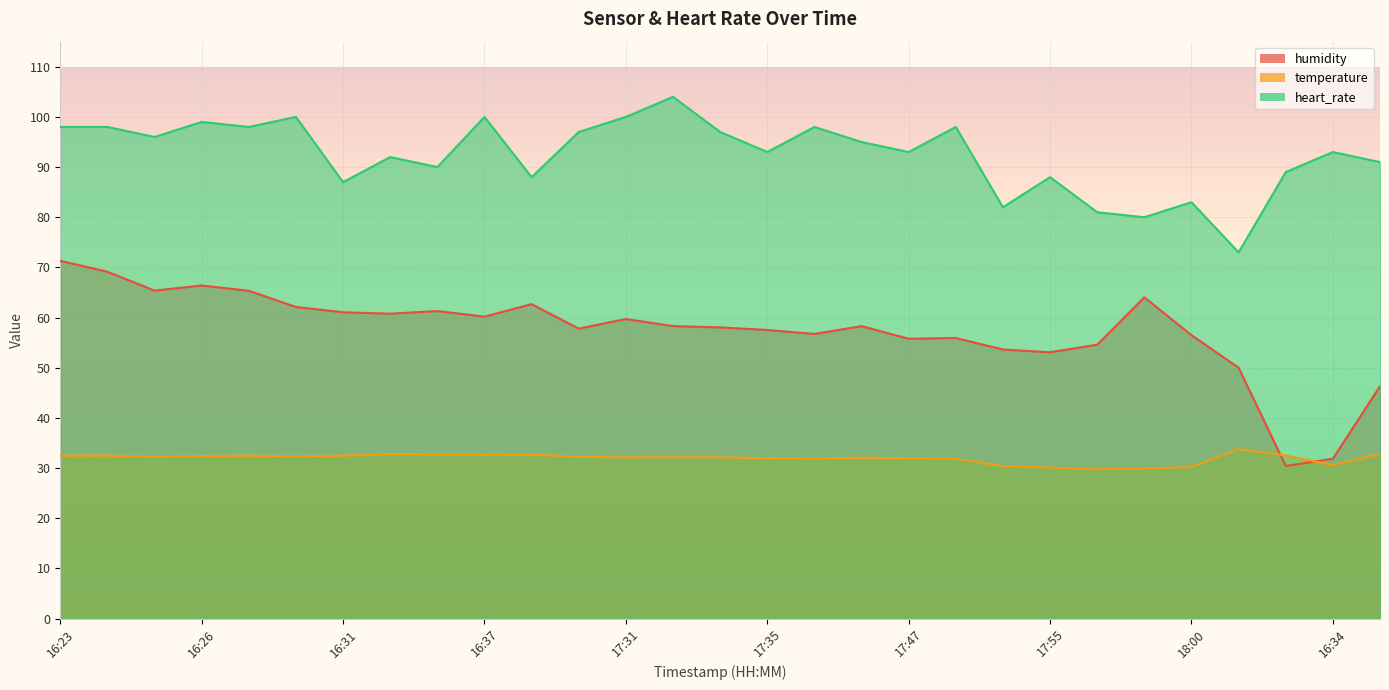

The heart_rate series shows 40.8 at 16:32. True or false?

False